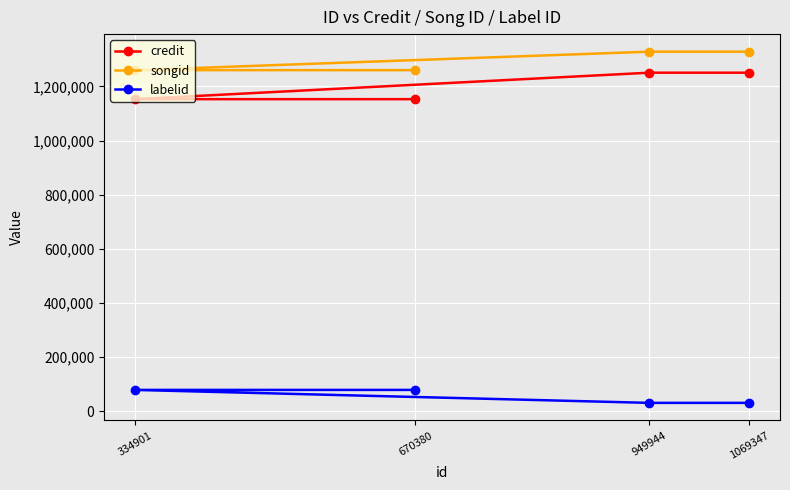

What is the difference between the highest and lowest values at 670380?

1181946